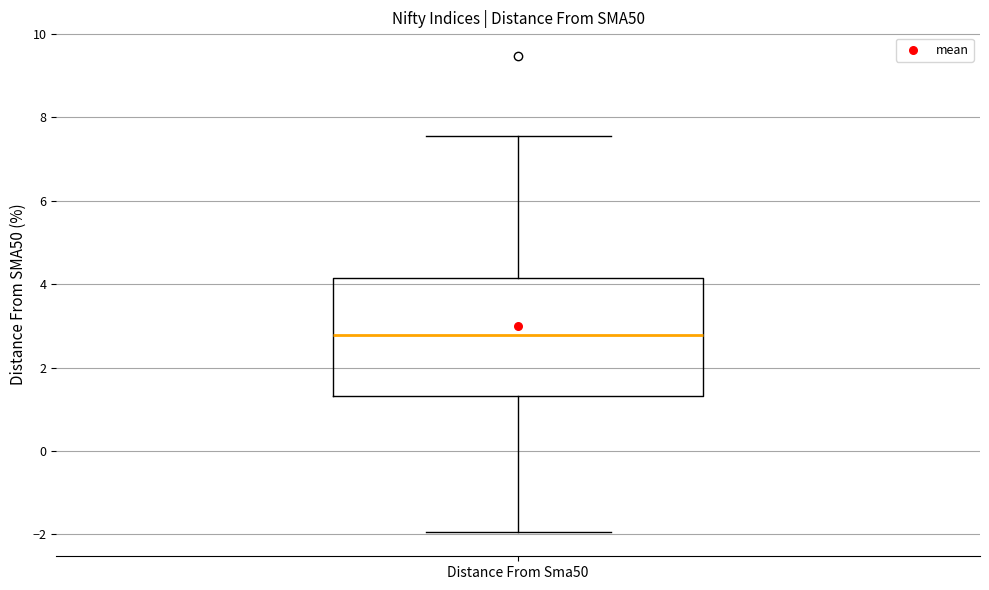

Read this box plot against the y-axis: the position of the median line, the range covered by the box, and the ends of both whiskers. The values are not printed on the chart, so give them approximately, as read against the axis.

median 2.8, box 1.4 to 4.2, whiskers -2.0 to 7.6